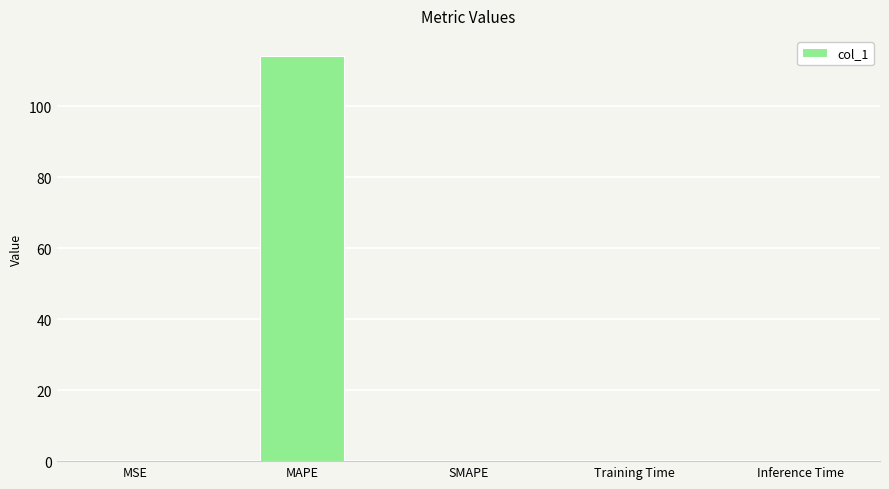

Between MAPE and Inference Time, which is larger?

MAPE